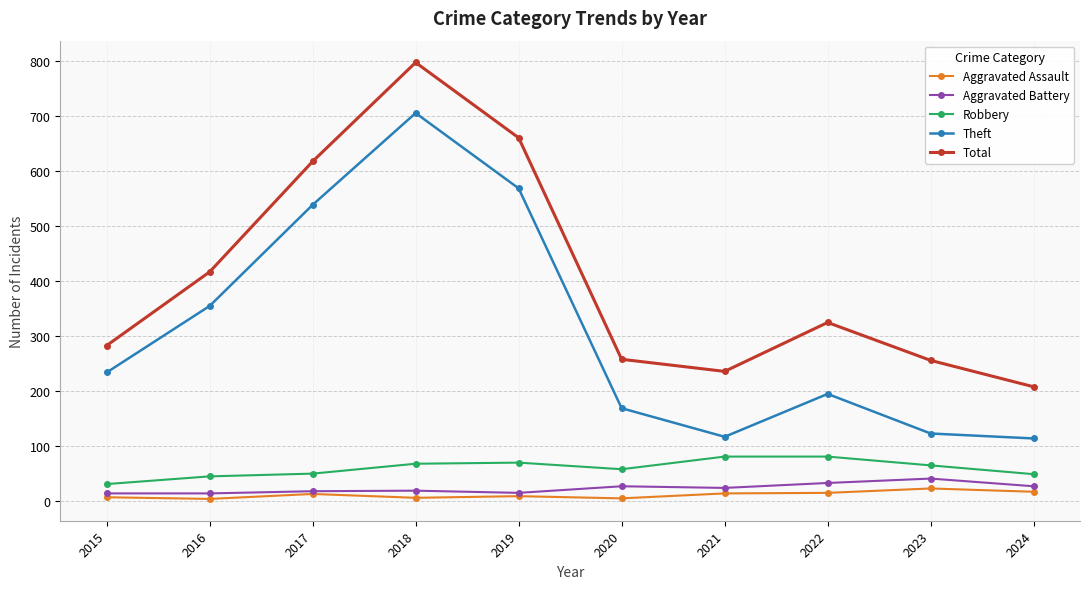

What is the total value across all series at 2024?

410